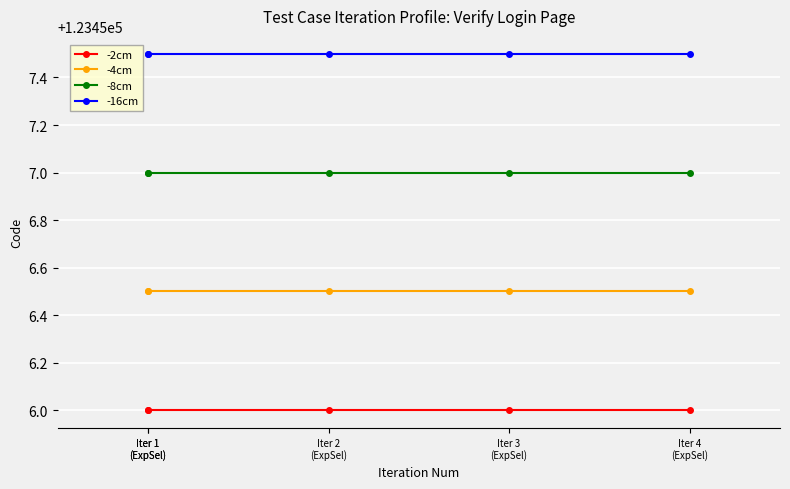

True or false: -4cm and -16cm cross at least once.

False